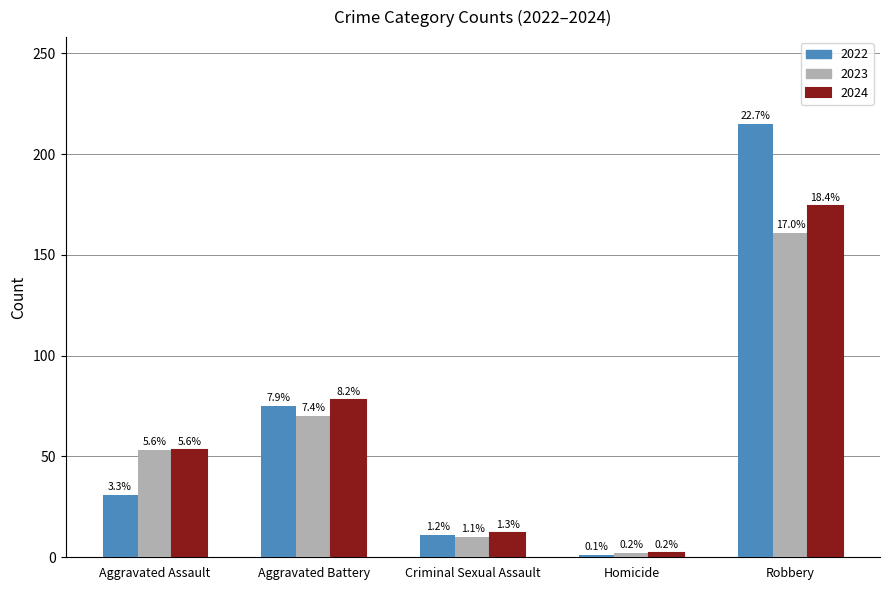

What are all the series names shown in the legend?

2022, 2023, 2024